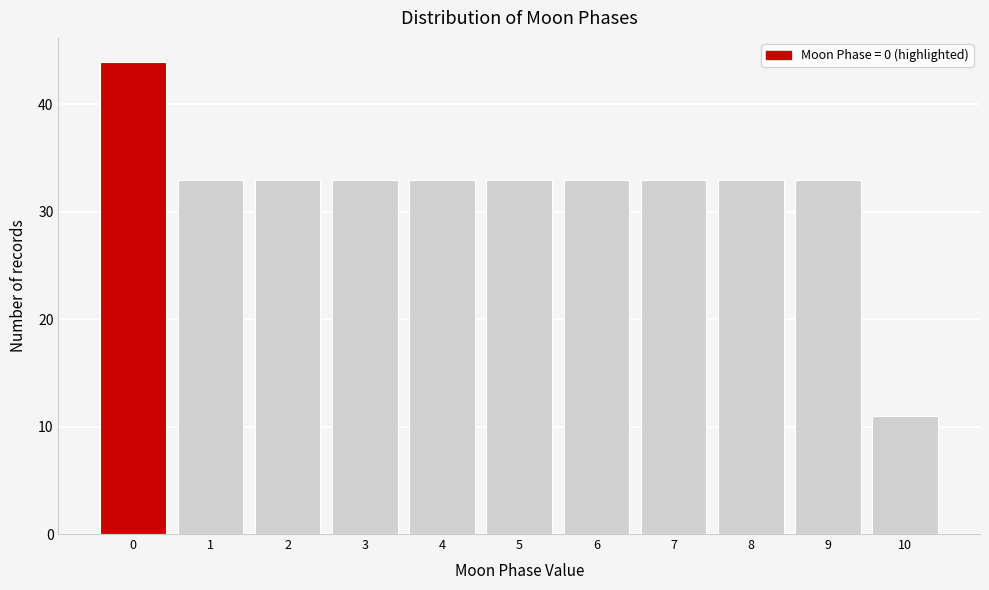

Reading left to right, list every bar in this chart as the range it spans on the x-axis followed by its height. The values are not printed on the chart, so give them approximately, as read against the axis.

-0.5 to 0.5: 44
0.5 to 1.5: 33
1.5 to 2.5: 33
2.5 to 3.5: 33
3.5 to 4.5: 33
4.5 to 5.5: 33
5.5 to 6.5: 33
6.5 to 7.5: 33
7.5 to 8.5: 33
8.5 to 9.5: 33
9.5 to 10.5: 11